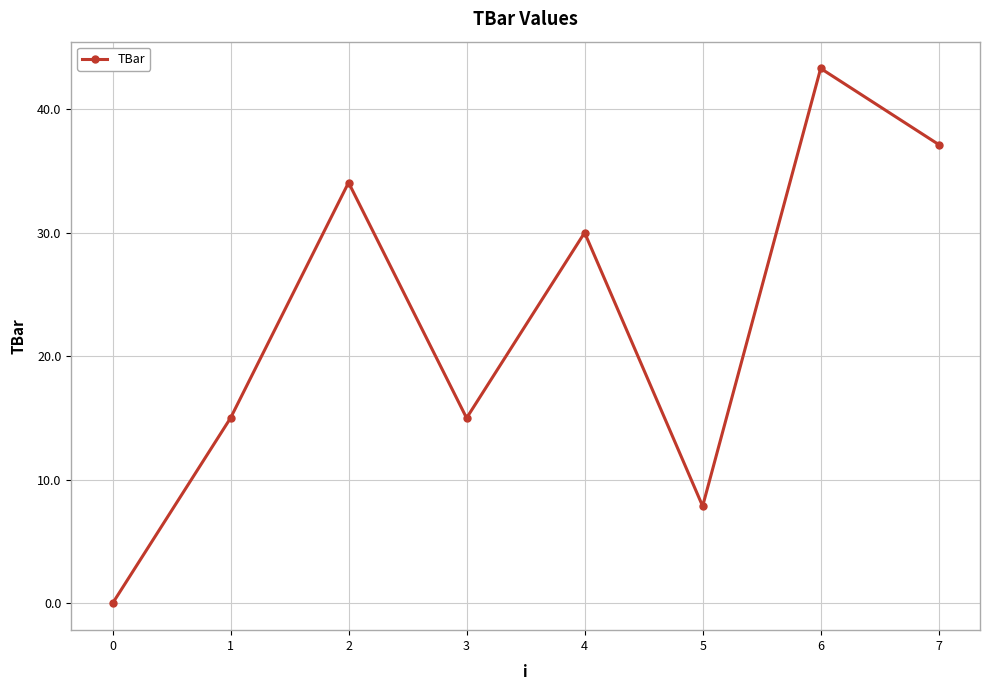

At which category does the data reach its first local valley?

3